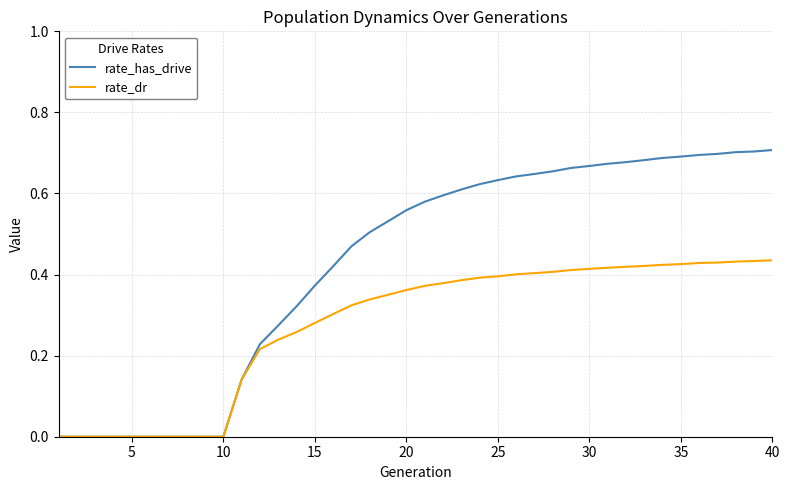

List the series in order of their overall mean, lowest first.

rate_dr, rate_has_drive